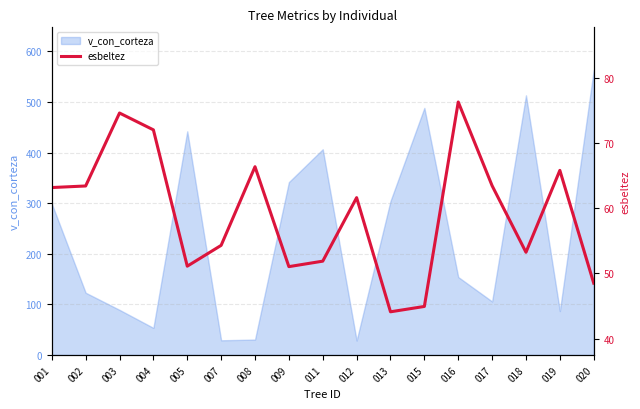

True or false: v_con_corteza has a value of 513.3 at 018.

True